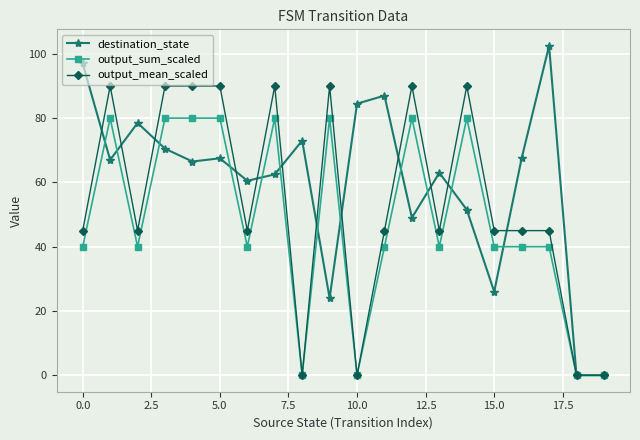

Which series has the widest spread of values?

destination_state